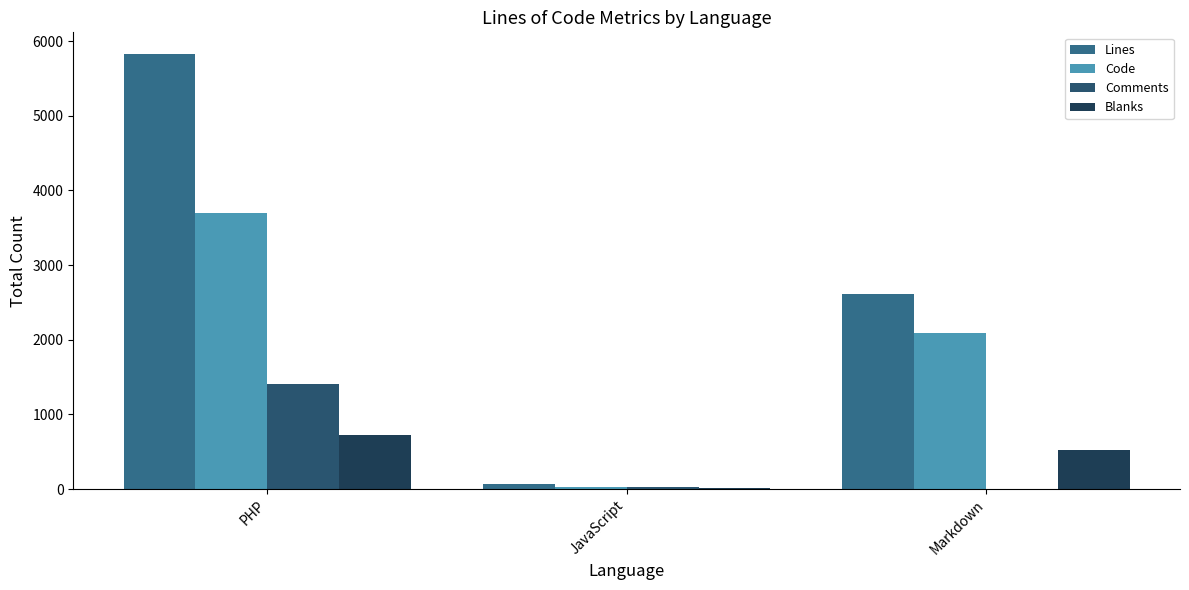

Is it true that Code equals 1645 at PHP?

False